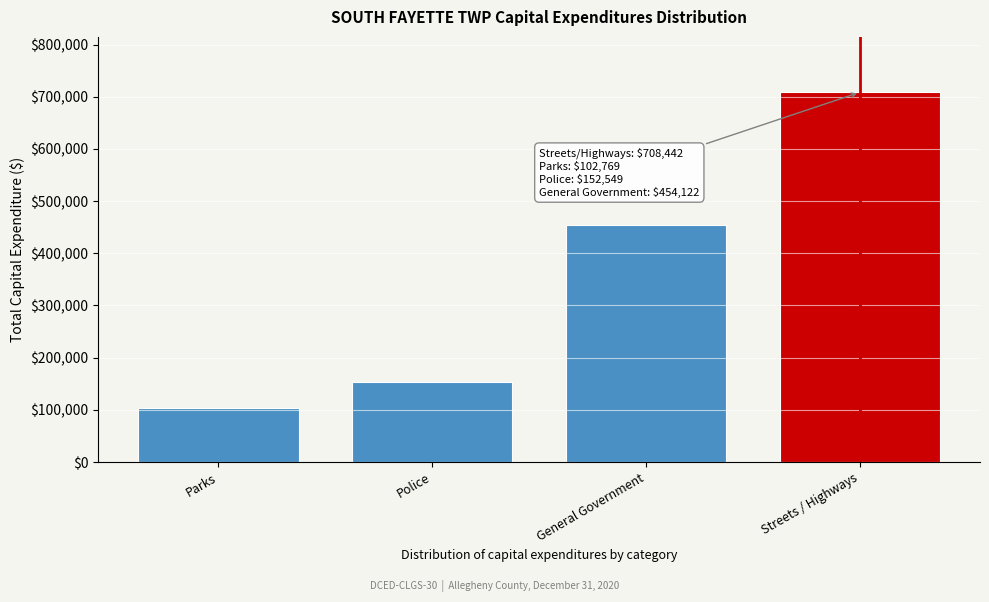

Reading left to right, what are all the values shown in this chart?

Parks=102769	Police=152549	General Government=454122	Streets / Highways=708442